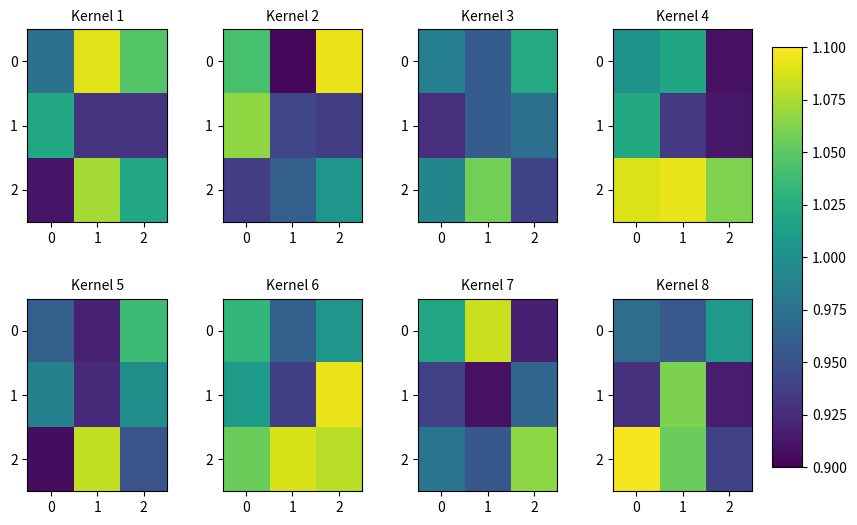

The value of 2 at 0 is 1.9. True or false?

False